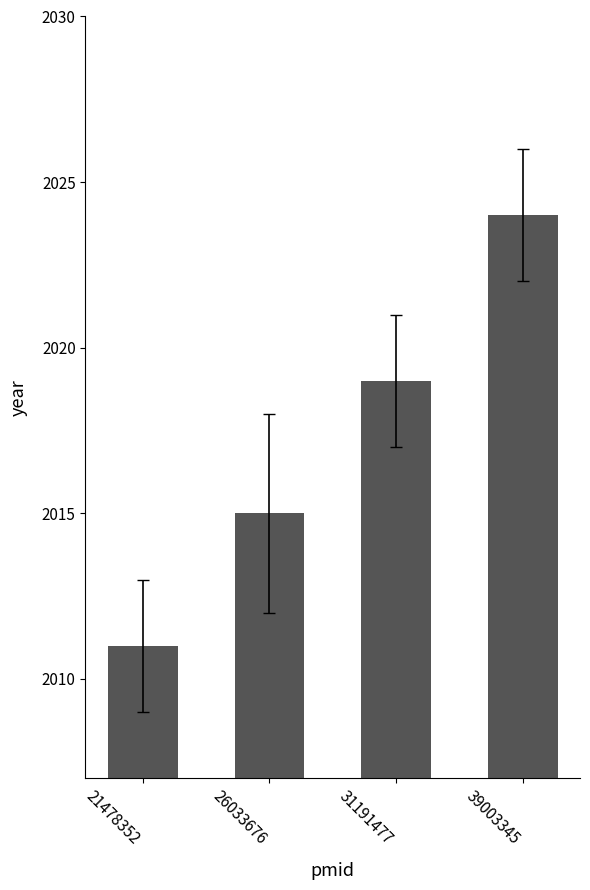

What is the value of the 2nd bar from the left?

2015